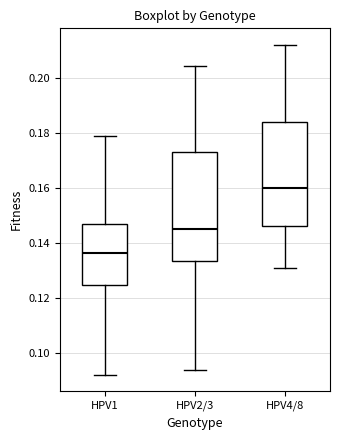

Reading left to right, read every box against the y-axis: the position of its median line, the range the box covers, and the ends of its whiskers. The values are not printed on the chart, so give them approximately, as read against the axis.

HPV1: median 0.136, box 0.124 to 0.148, whiskers 0.092 to 0.180
HPV2/3: median 0.146, box 0.134 to 0.174, whiskers 0.094 to 0.204
HPV4/8: median 0.160, box 0.146 to 0.184, whiskers 0.132 to 0.212